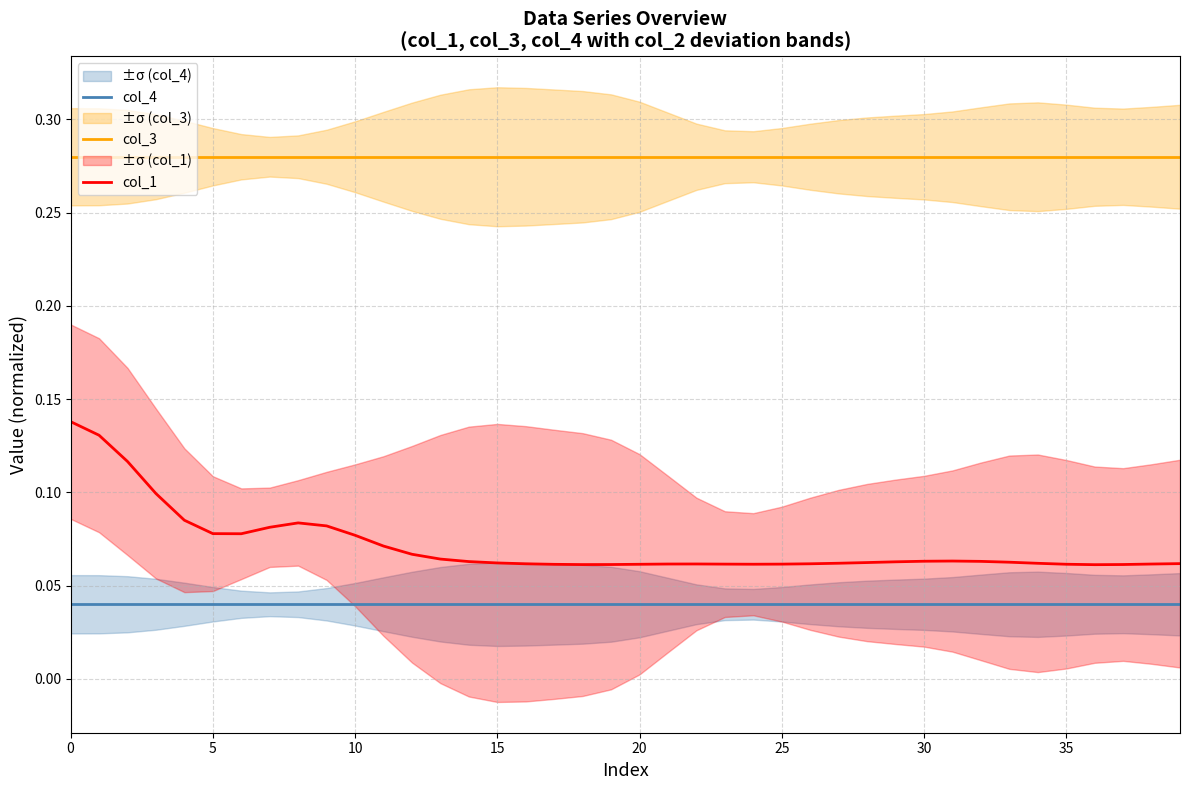

Which has a higher value, 20 or 0?

20